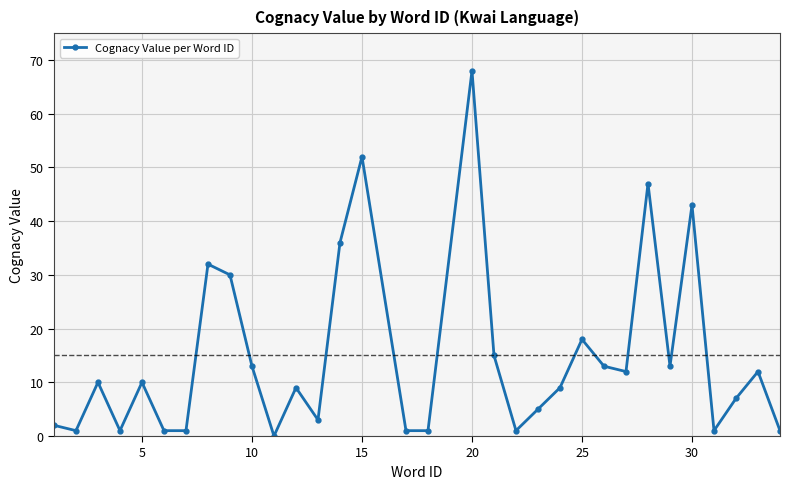

What is the value of the 14th point from the left?

36